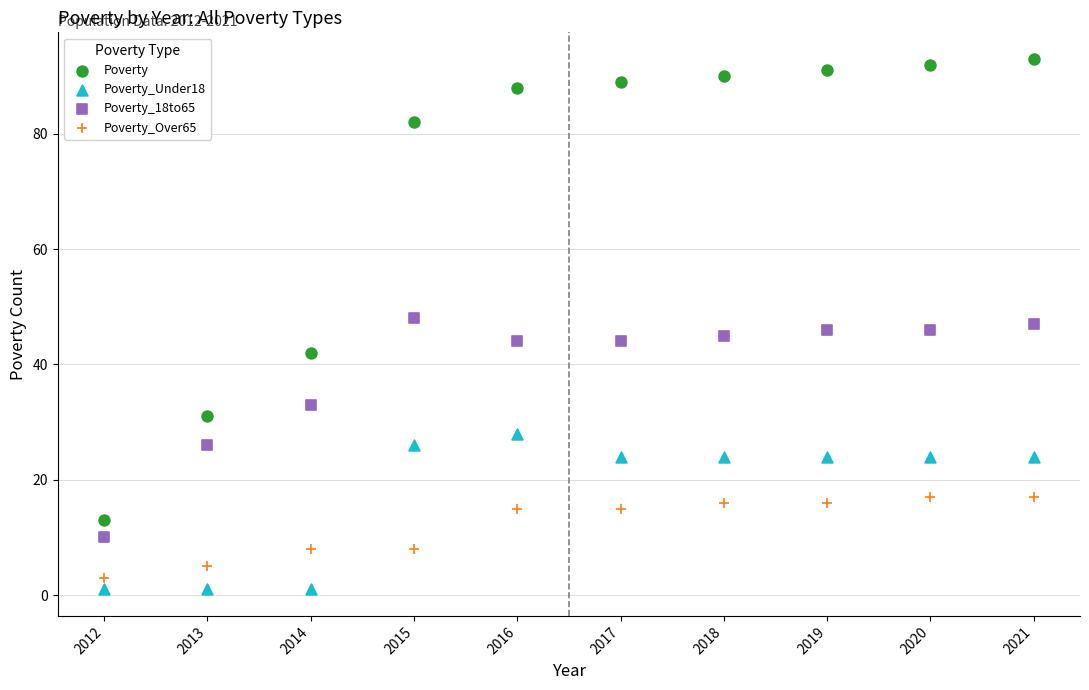

Which series reaches the minimum Y coordinate?

Poverty_Under18